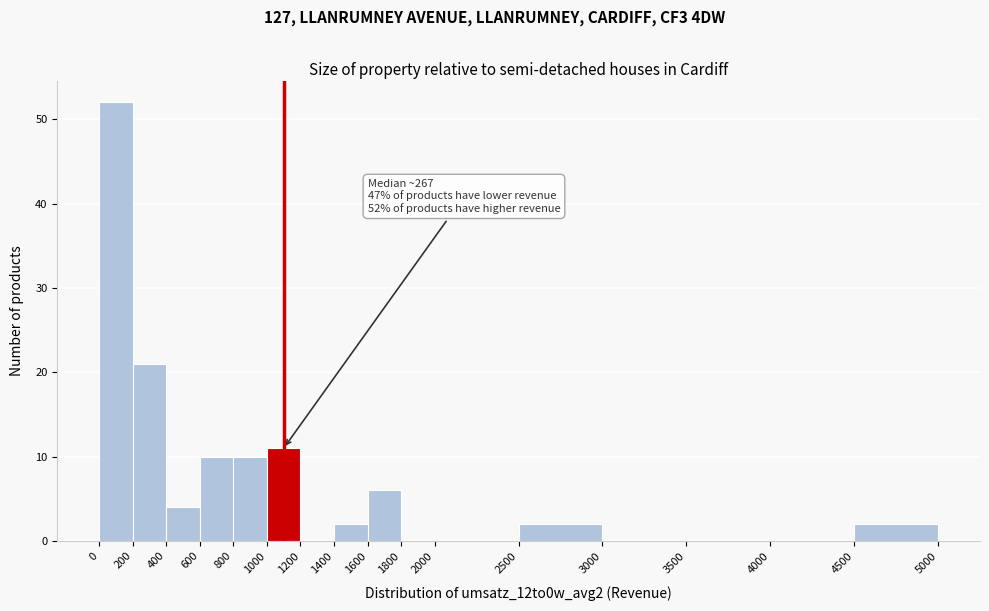

Over which range of the x-axis is the bar tallest?

0 to 200